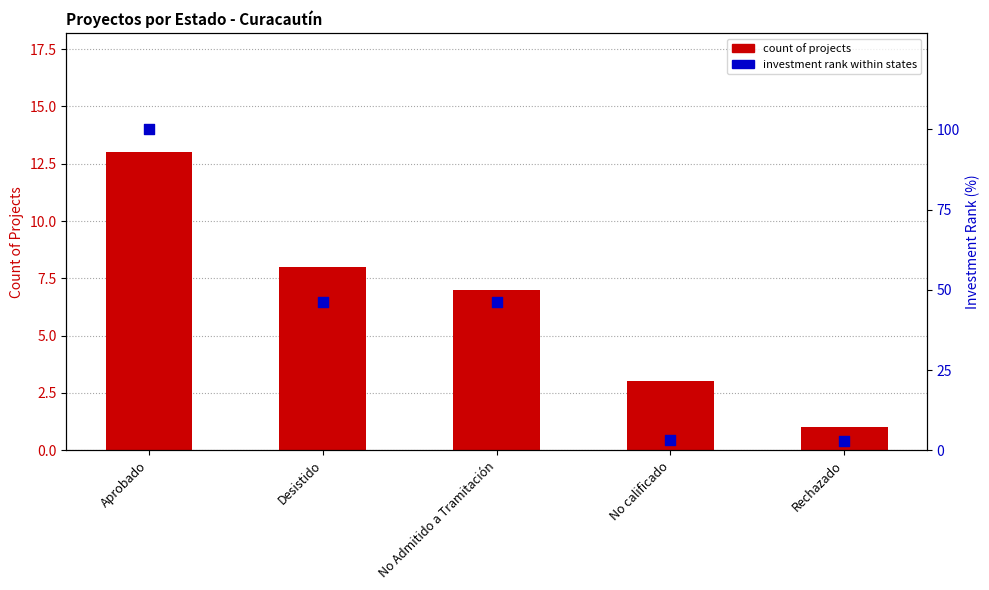

Which series has the widest spread of Y values?

Investment rank (normalized)